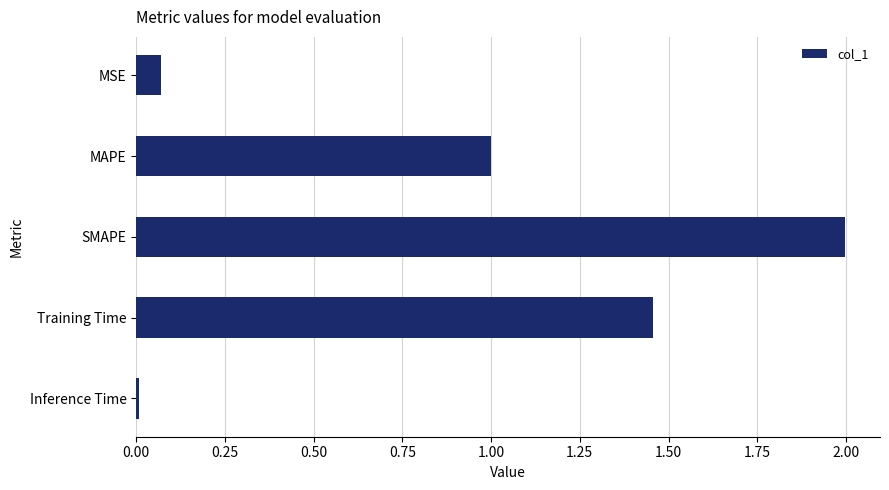

What position from the bottom is MSE?

5